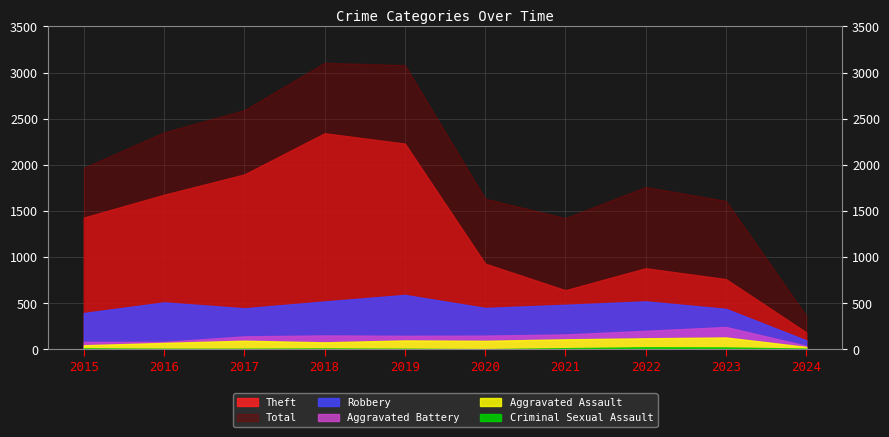

What is the highest value of the Robbery series?

591